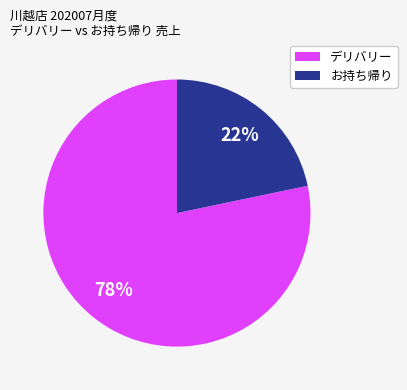

What percentage is the デリバリー slice, to the nearest percent?

78%